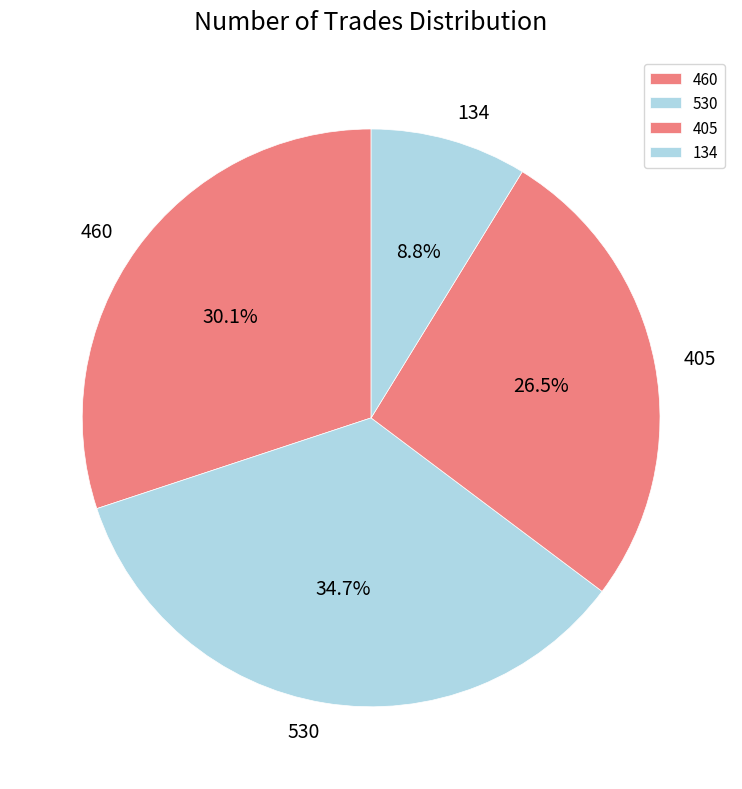

Does 134 account for over 50% of the chart?

No